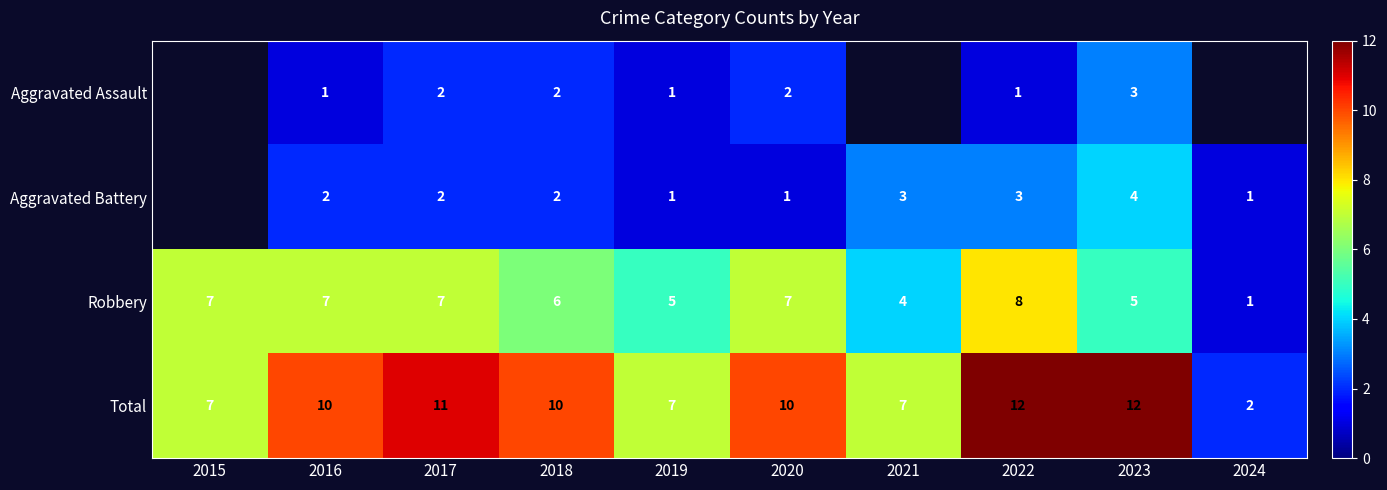

How many data points in Total are less than 10?

4